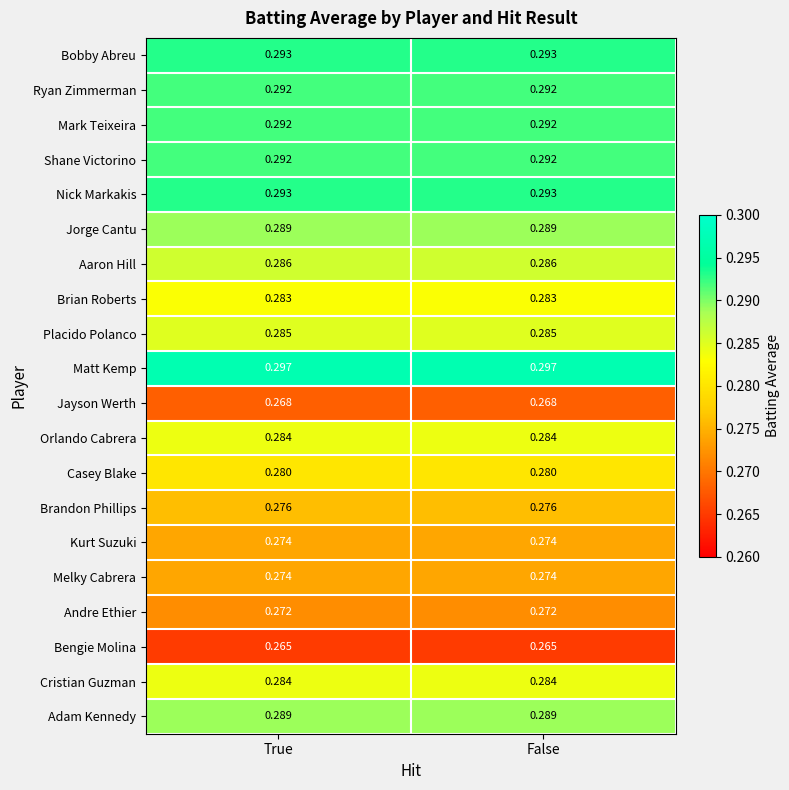

What is the average value of the Aaron Hill series?

0.3